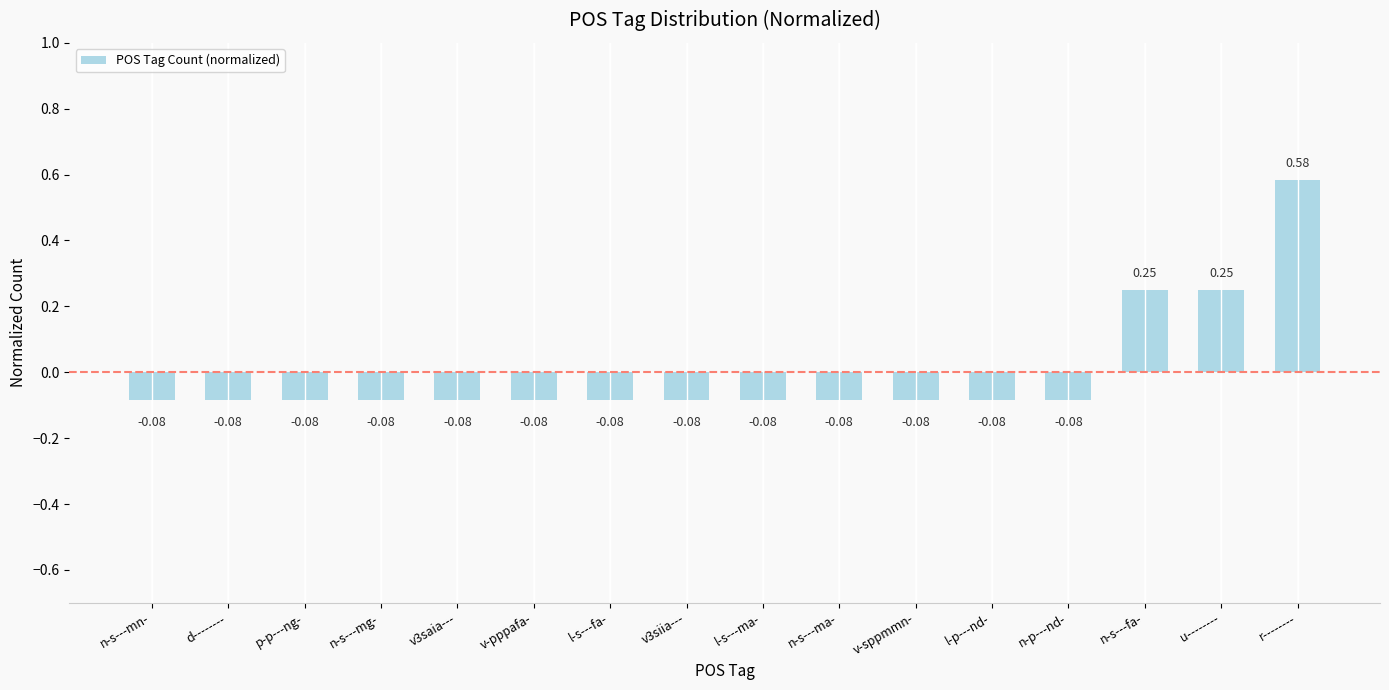

At which label does the data first exceed 0?

n-s---fa-